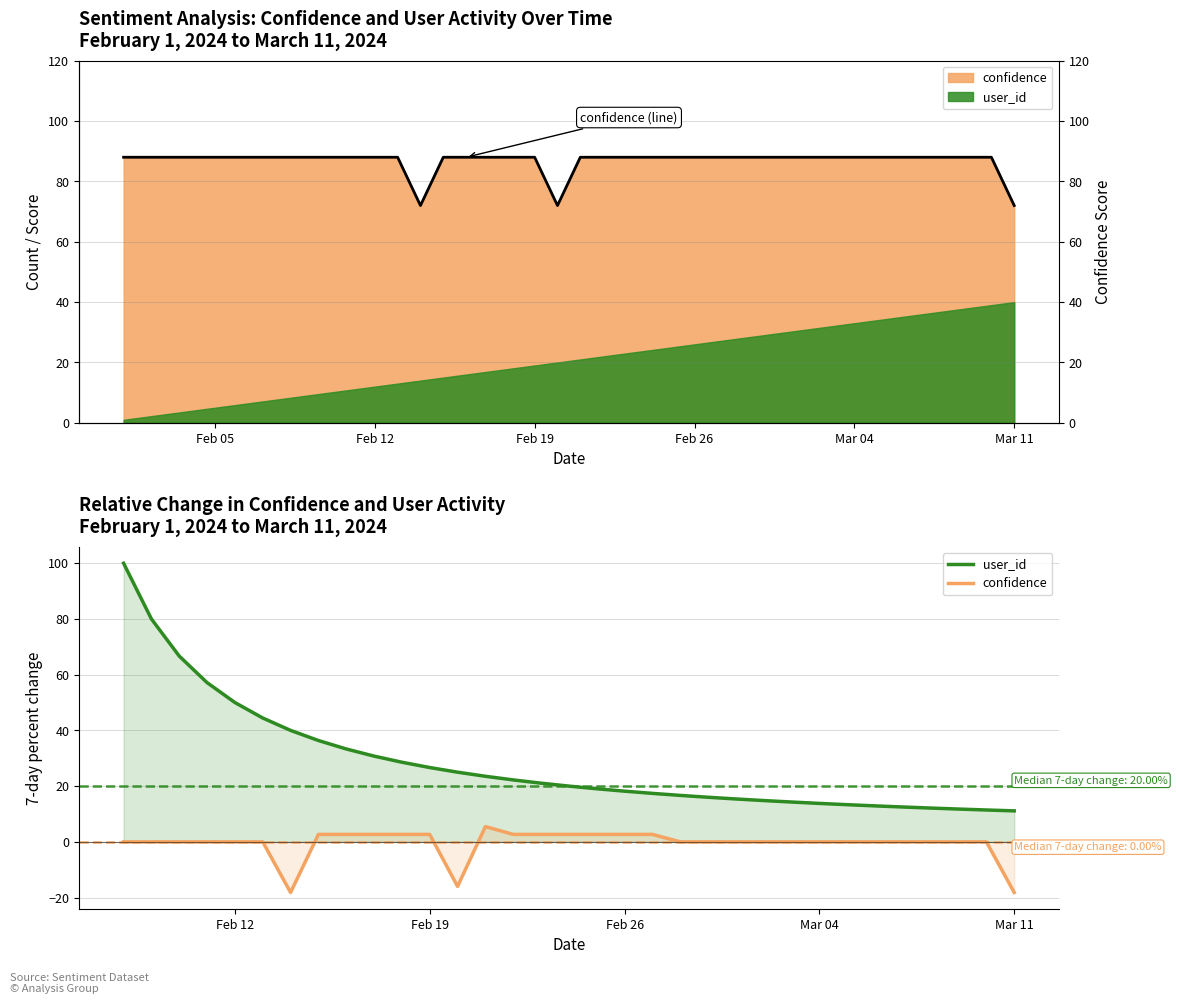

Rank the categories by value from highest to lowest.

2024-02-01, 2024-02-02, 2024-02-03, 2024-02-04, 2024-02-05, 2024-02-06, 2024-02-07, 2024-02-08, 2024-02-09, 2024-02-10, 2024-02-11, 2024-02-12, 2024-02-13, 2024-02-15, 2024-02-16, 2024-02-17, 2024-02-18, 2024-02-19, 2024-02-21, 2024-02-22, 2024-02-23, 2024-02-24, 2024-02-25, 2024-02-26, 2024-02-27, 2024-02-28, 2024-02-29, 2024-03-01, 2024-03-02, 2024-03-03, 2024-03-04, 2024-03-05, 2024-03-06, 2024-03-07, 2024-03-08, 2024-03-09, 2024-03-10, 2024-02-14, 2024-02-20, 2024-03-11